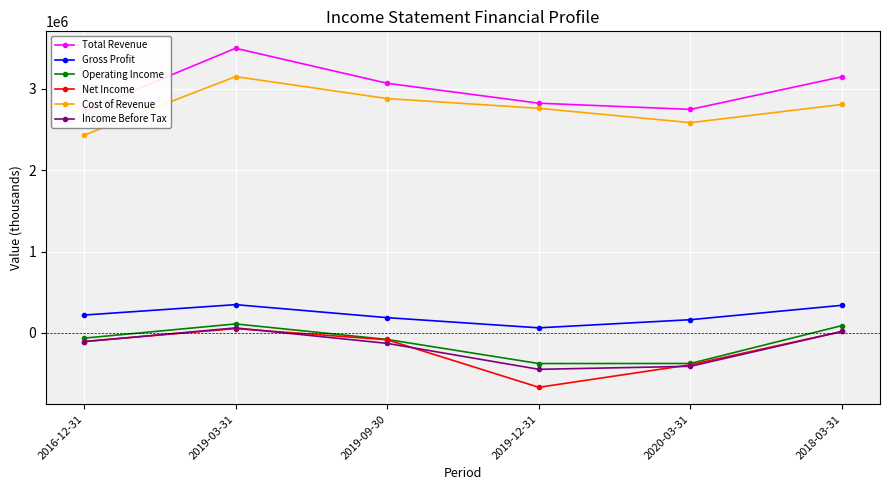

What is the maximum value shown in the chart?

3499000